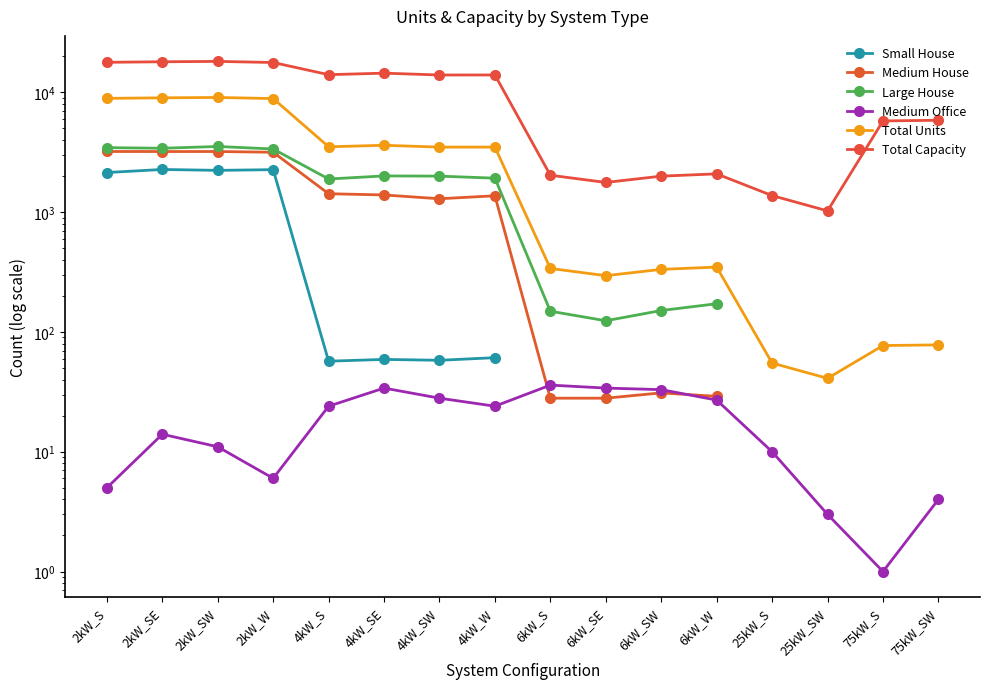

What is the minimum value for Total Capacity?

1025.0